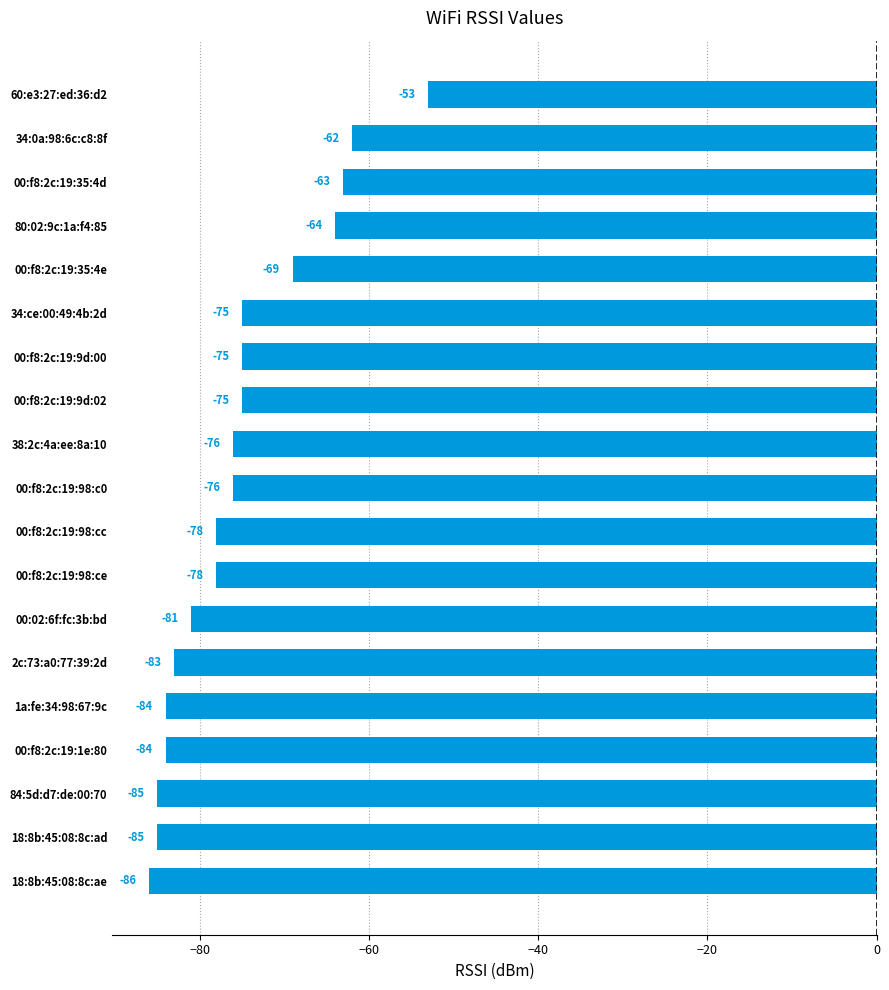

Reading bottom to top, extract all data points from this chart.

-86	-85	-85	-84	-84	-83	-81	-78	-78	-76	-76	-75	-75	-75	-69	-64	-63	-62	-53